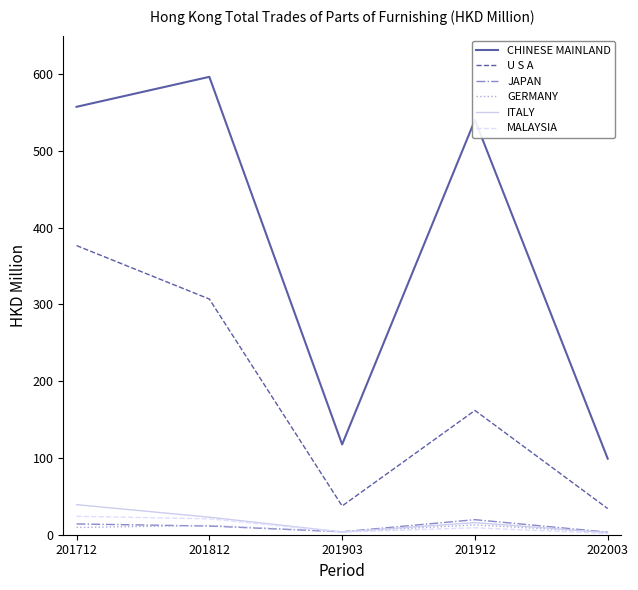

Is it true that ITALY equals 39.1 at 201712?

True